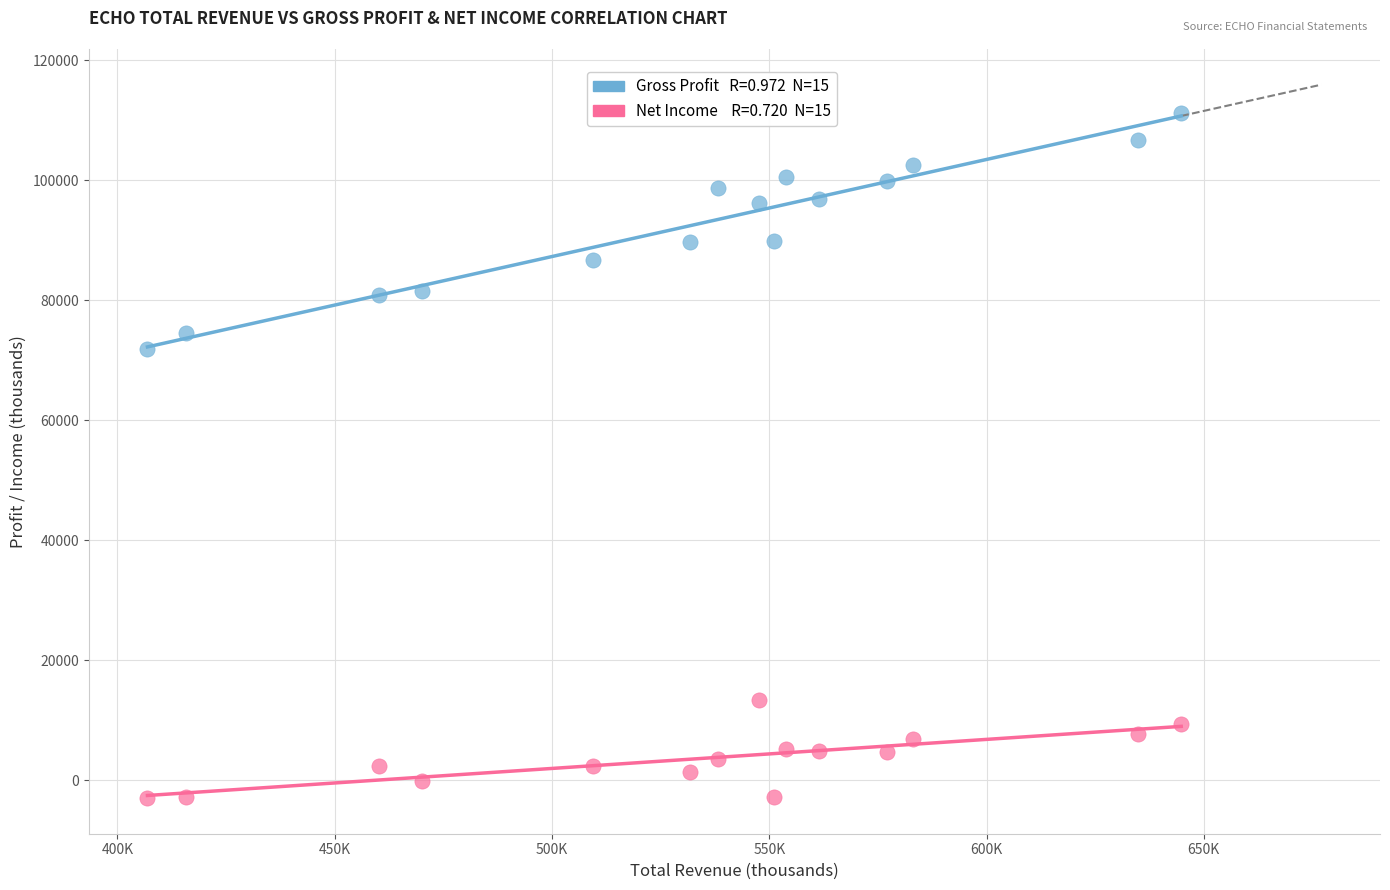

Across all data points, what is the range of Y values (max minus min)?

114200